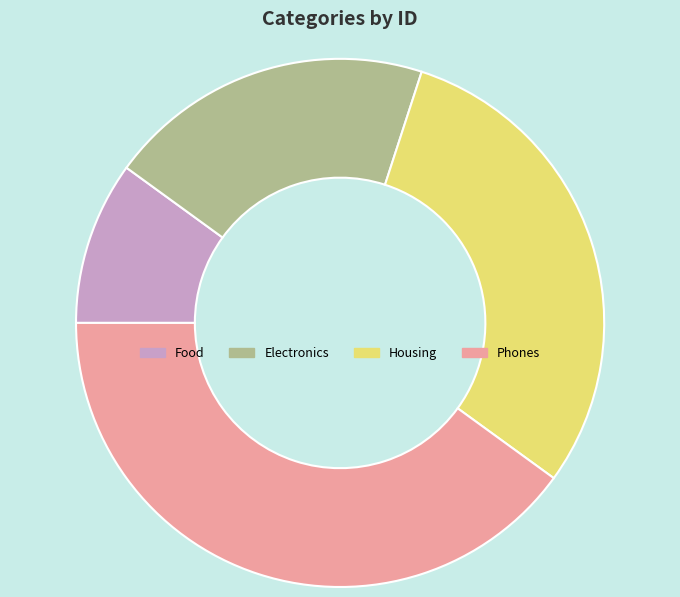

Count the number of slices in the pie.

4